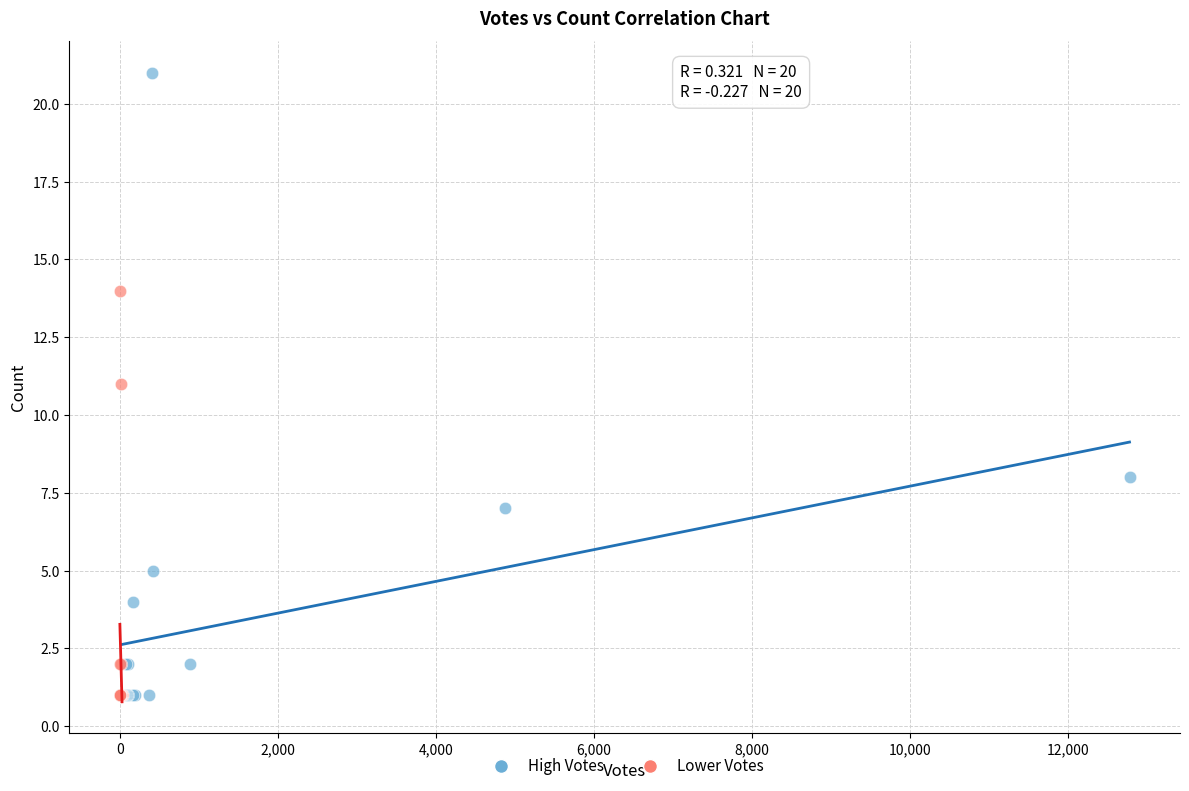

Which series has the widest spread of Y values?

High Votes